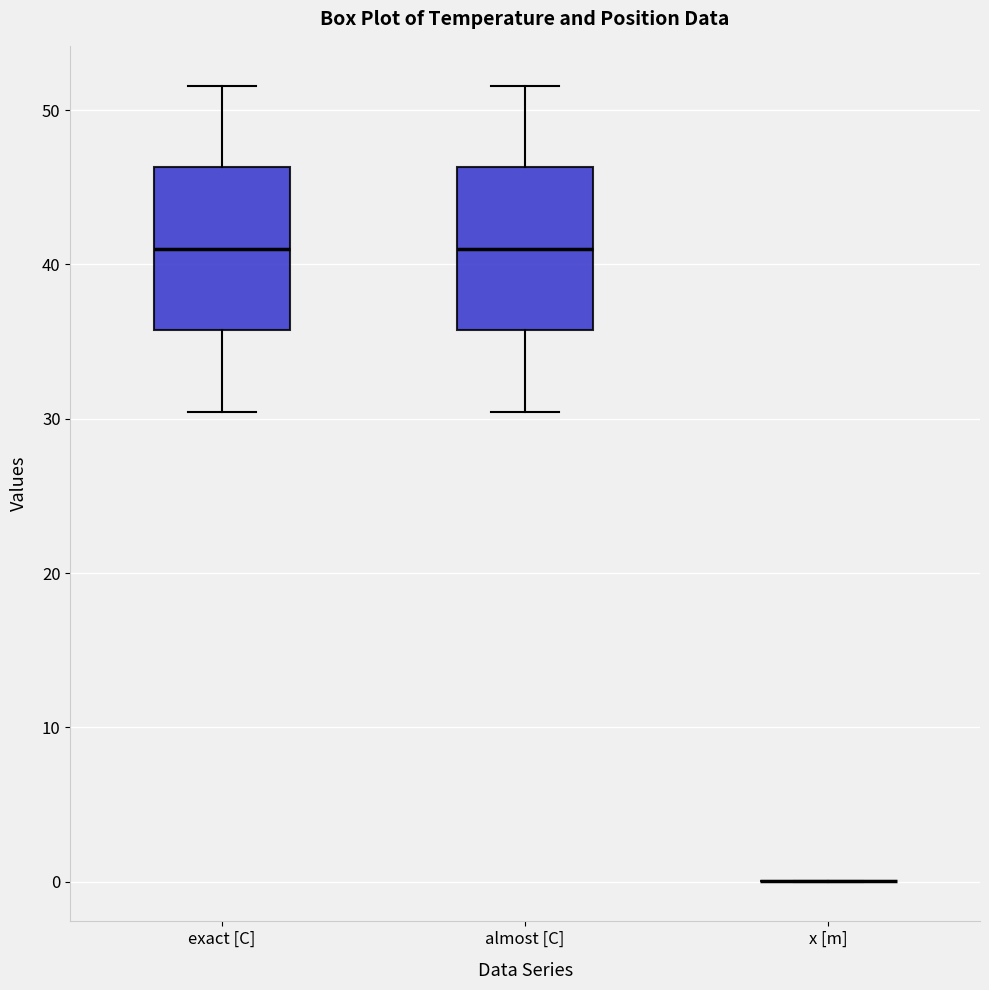

Reading left to right, read every box against the y-axis: the position of its median line, the range the box covers, and the ends of its whiskers. The values are not printed on the chart, so give them approximately, as read against the axis.

exact [C]: median 41, box 36 to 46, whiskers 30 to 52
almost [C]: median 41, box 36 to 46, whiskers 30 to 52
x [m]: box collapsed to a line at 0, whiskers 0 to 0